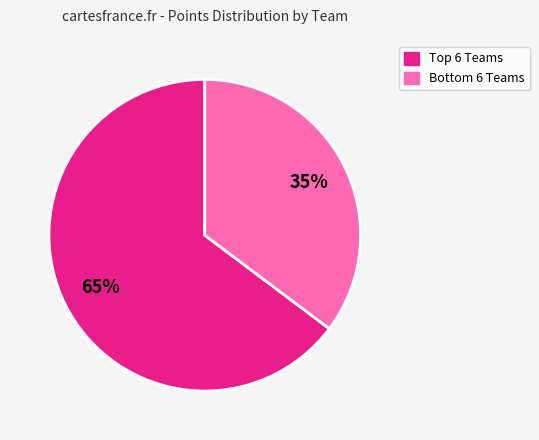

How many segments does this pie chart have?

2